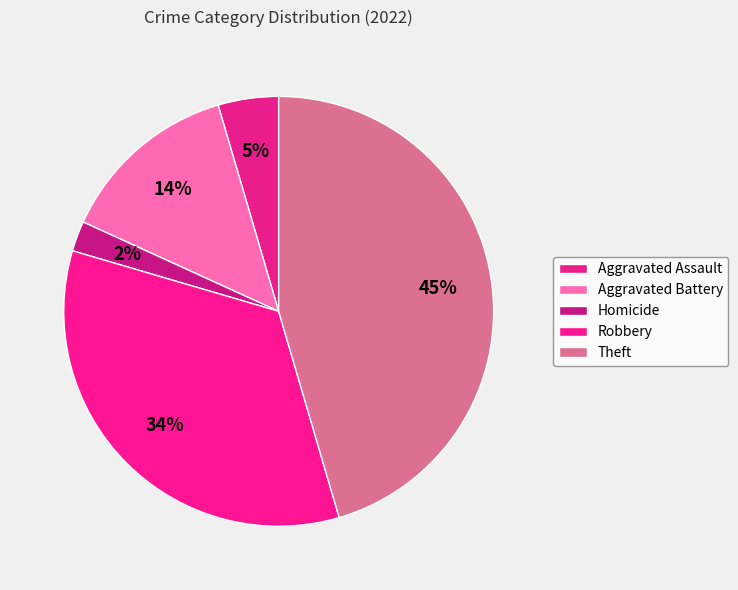

The Robbery slice represents 48% of the pie. True or false?

False